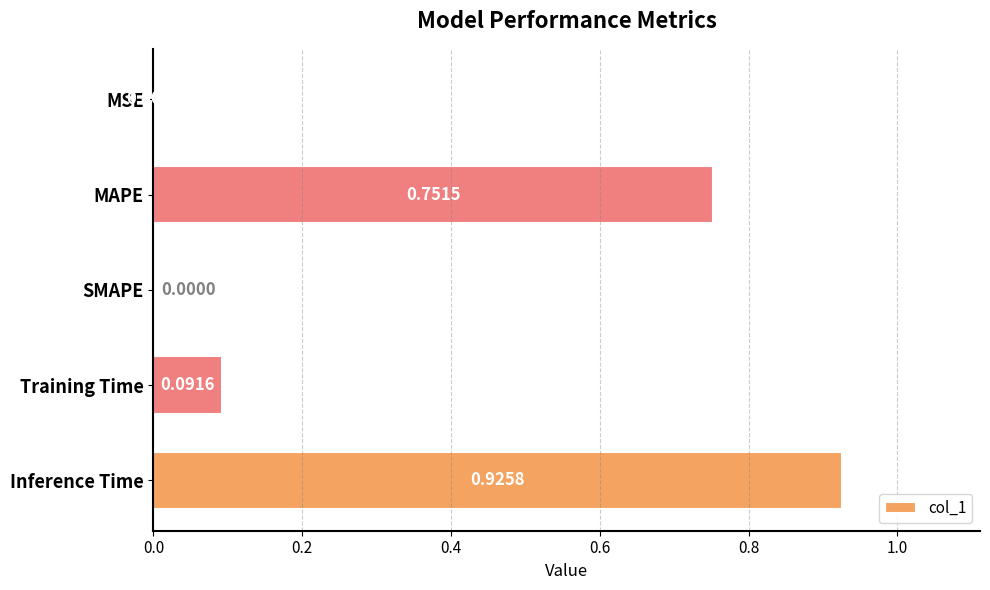

What is the sum of all values?

1.8